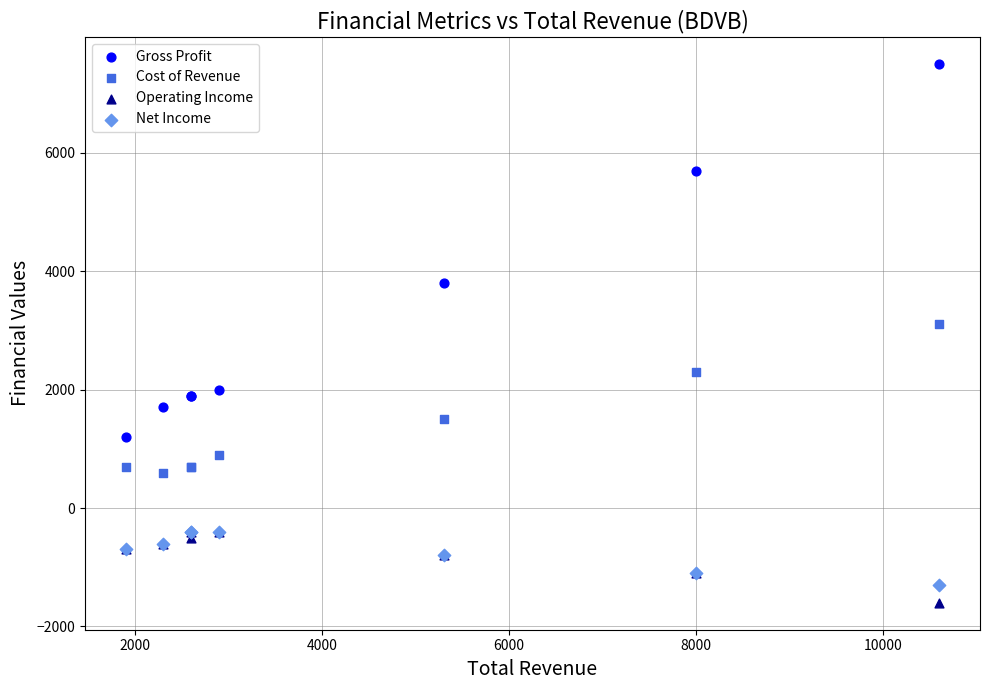

Which series reaches the minimum Y coordinate?

Operating Income